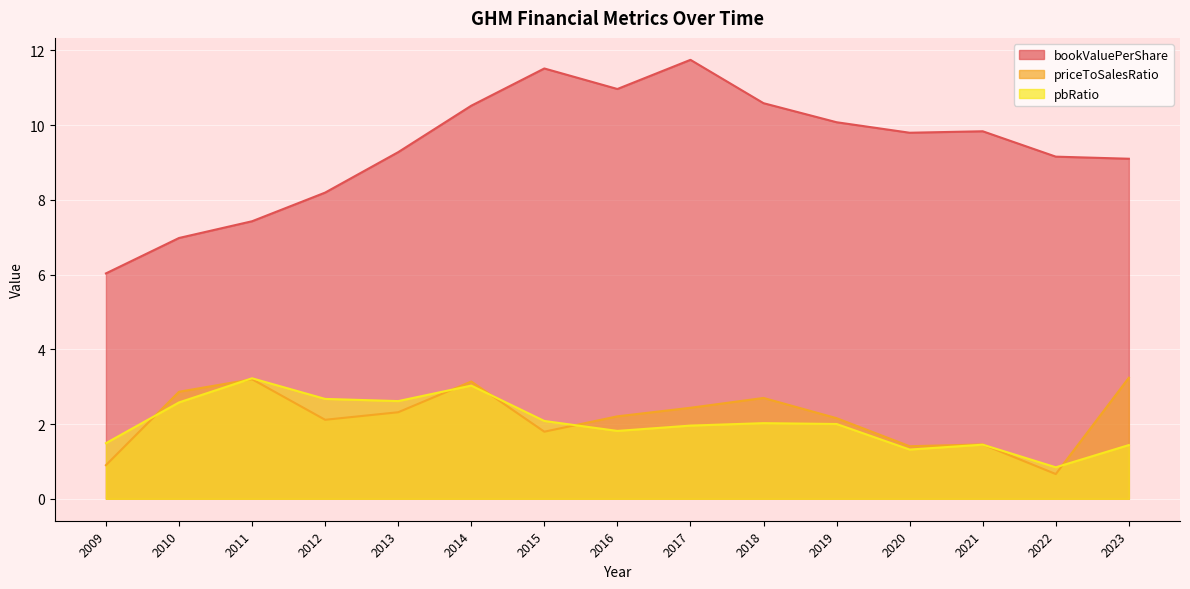

What is the lowest value of the pbRatio series?

0.8